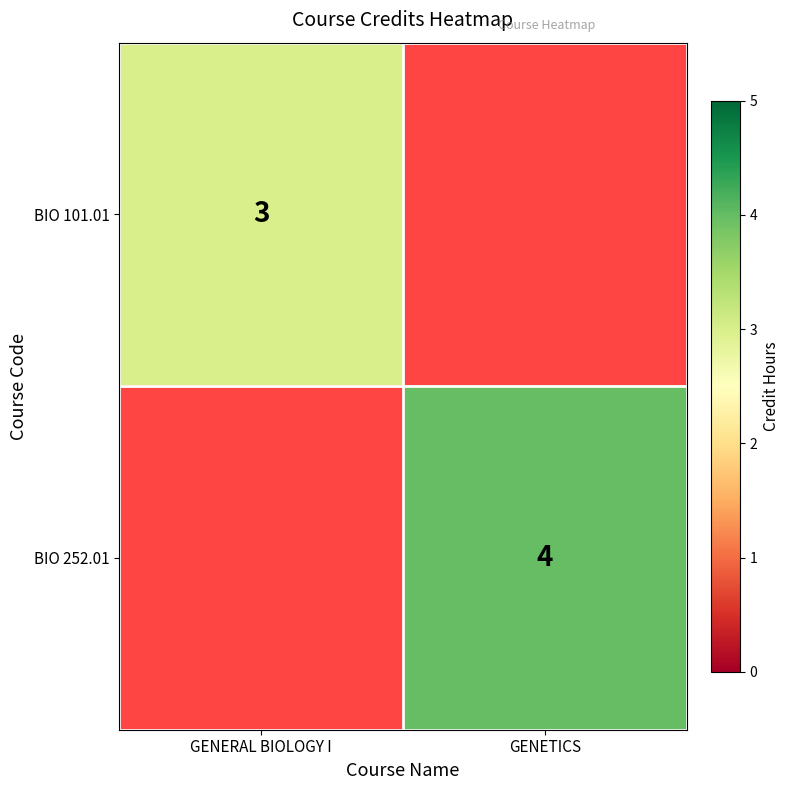

Is it true that BIO 252.01 equals 6 at GENETICS?

False